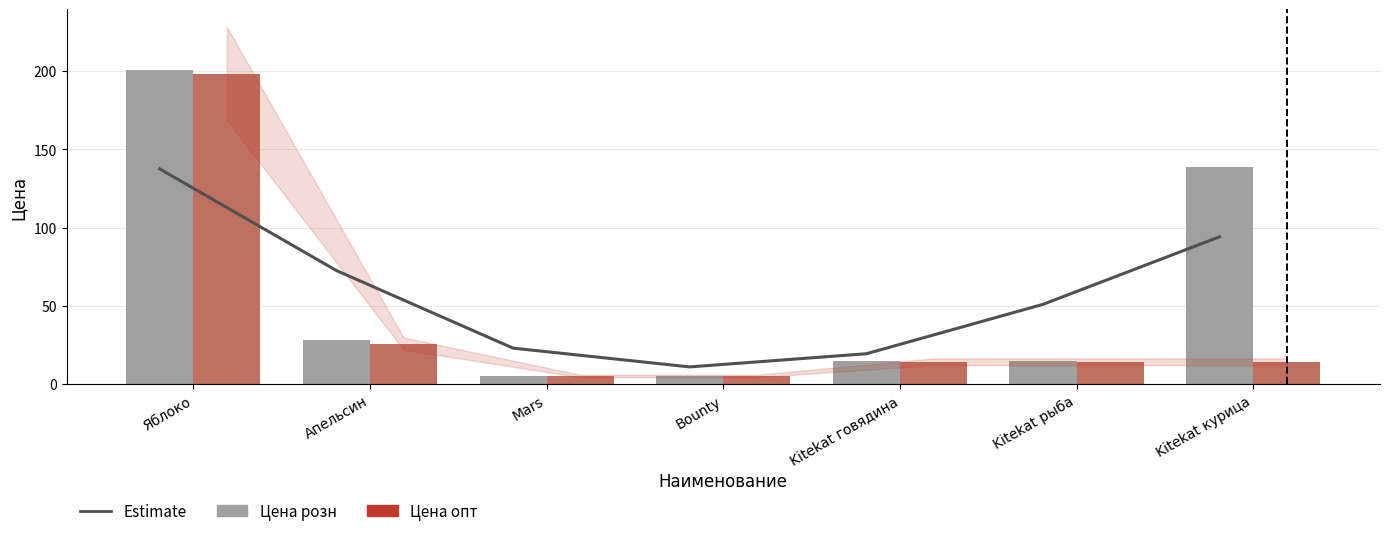

How many data points does each series have?

7